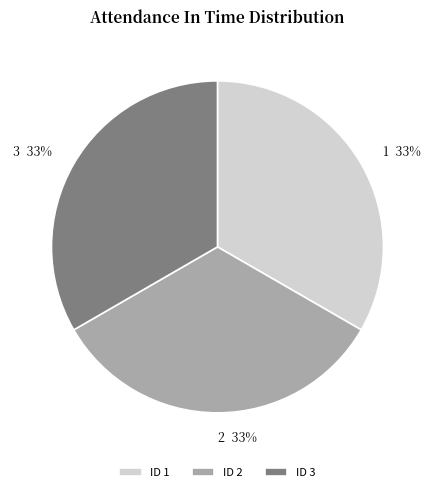

What percentage is the 3 slice, to the nearest percent?

33%